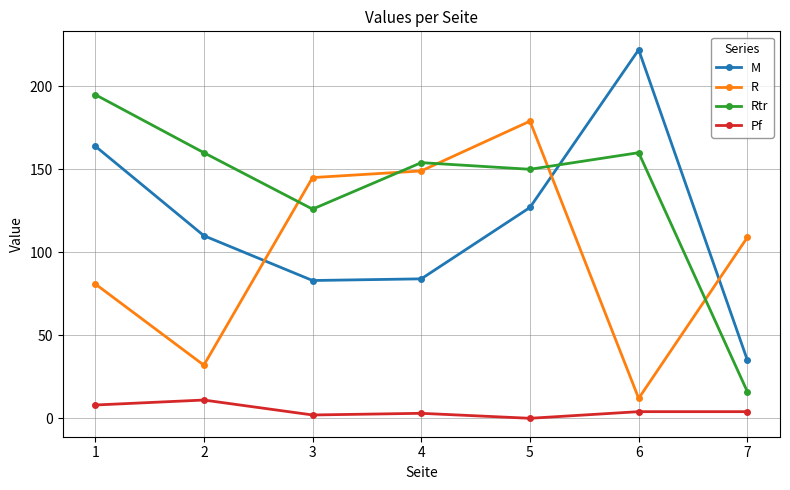

Reading right to left, transcribe all the data shown in this chart.

M: 7=35	6=222	5=127	4=84	3=83	2=110	1=164
R: 7=109	6=12	5=179	4=149	3=145	2=32	1=81
Rtr: 7=16	6=160	5=150	4=154	3=126	2=160	1=195
Pf: 7=4	6=4	5=0	4=3	3=2	2=11	1=8